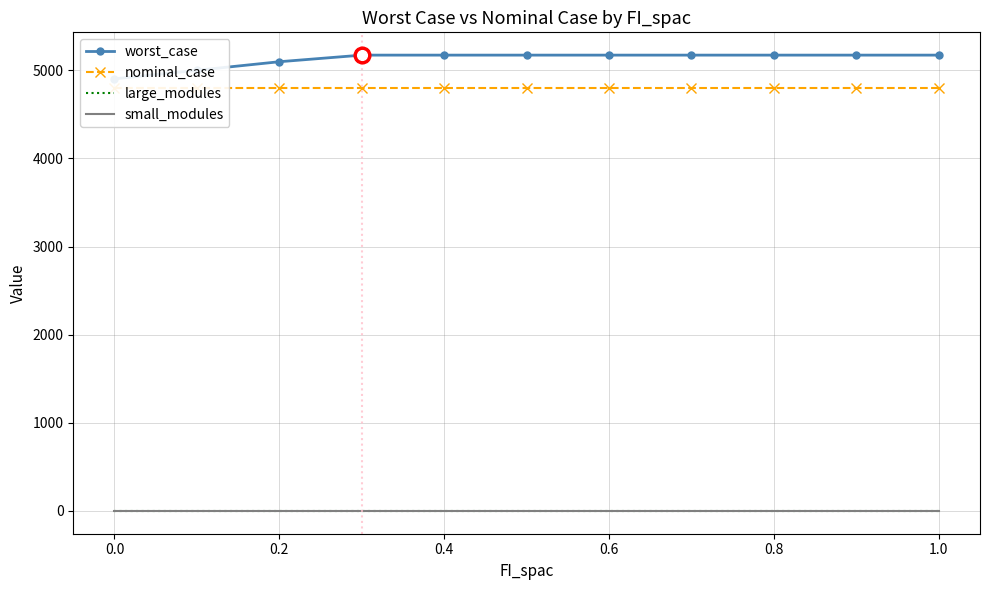

How many lines are shown in the chart?

4